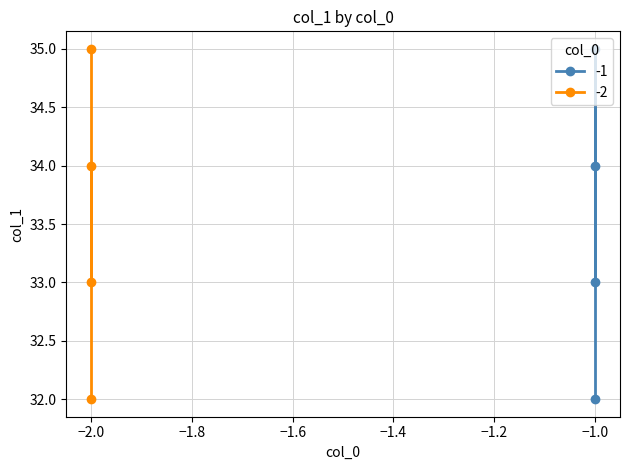

What is the value of the col_1_group_neg2 point at the 2nd from the left?

32